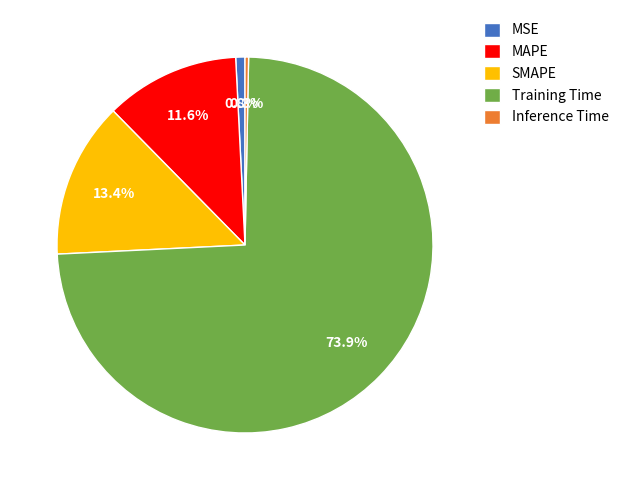

Does any single category account for the majority?

Yes